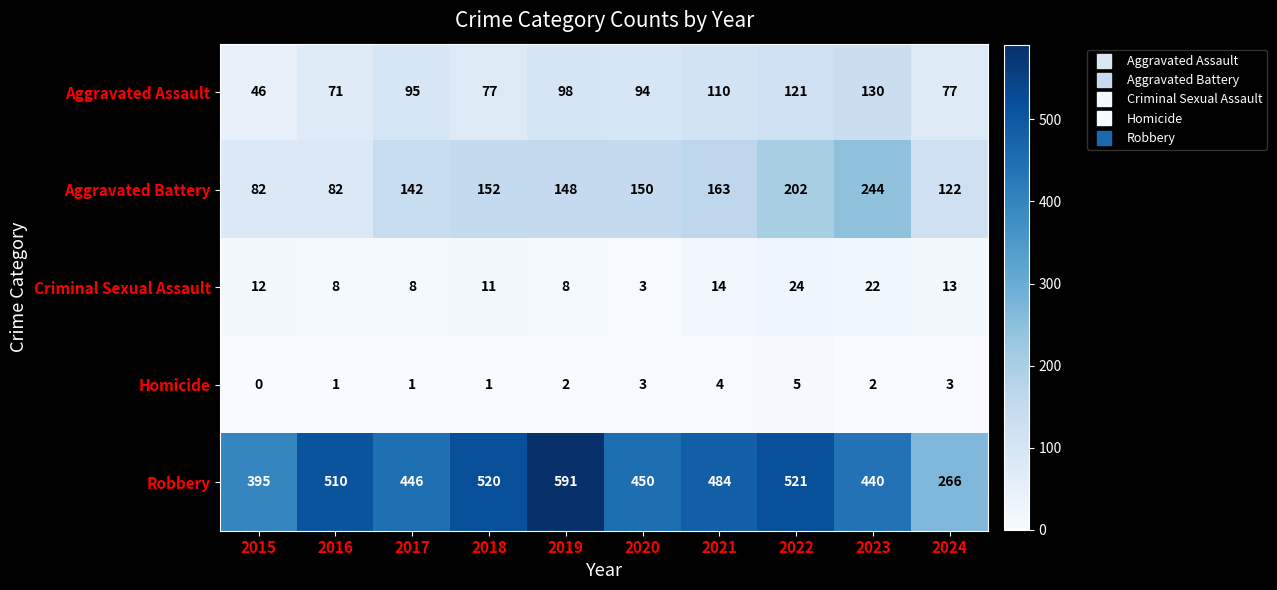

Which category has the highest value across all series?

2019